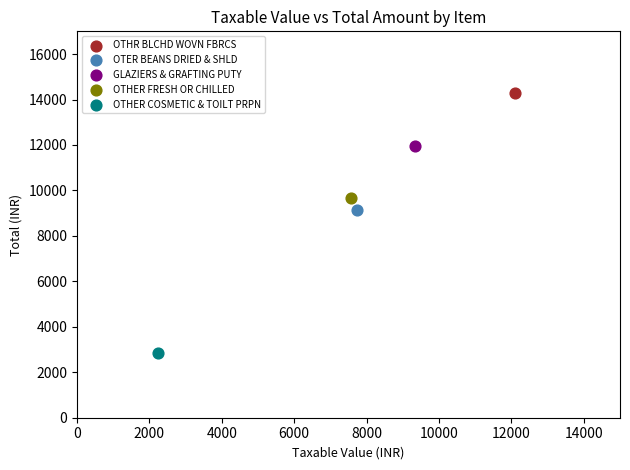

What are all the series names shown in the legend?

OTHR BLCHD WOVN FBRCS, OTER BEANS DRIED & SHLD, GLAZIERS & GRAFTING PUTY, OTHER FRESH OR CHILLED, OTHER COSMETIC & TOILT PRPN